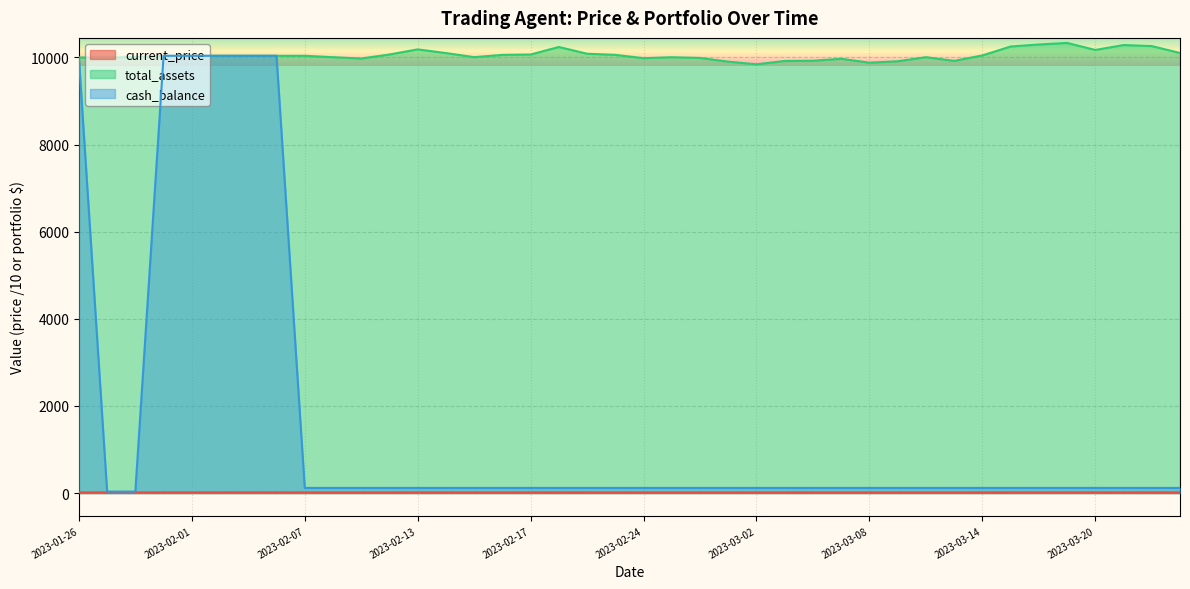

What is the label of the 33rd point from the left?

2023-03-14